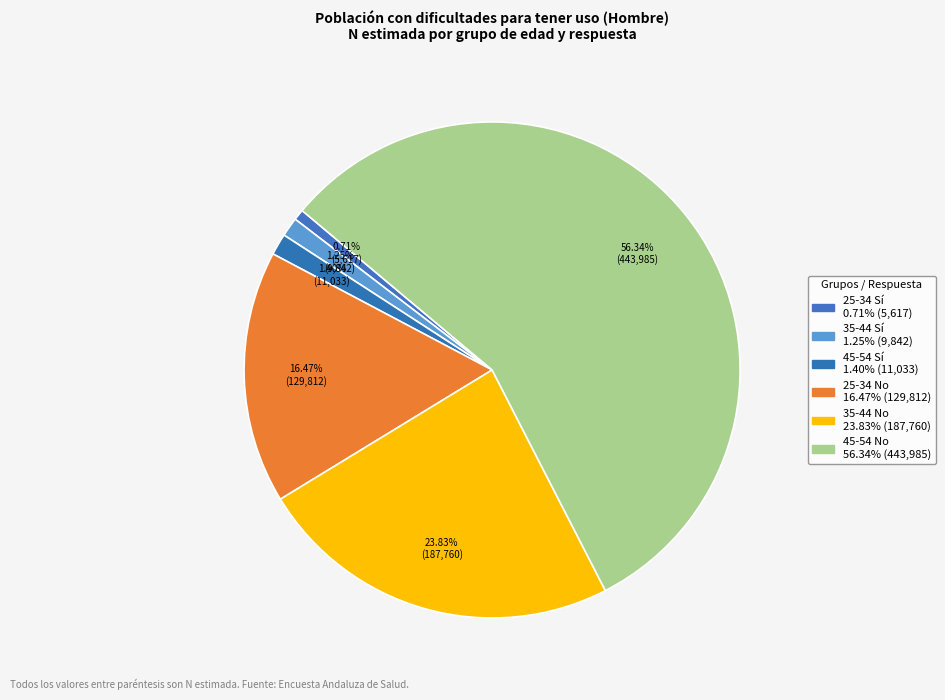

Count the number of slices in the pie.

6